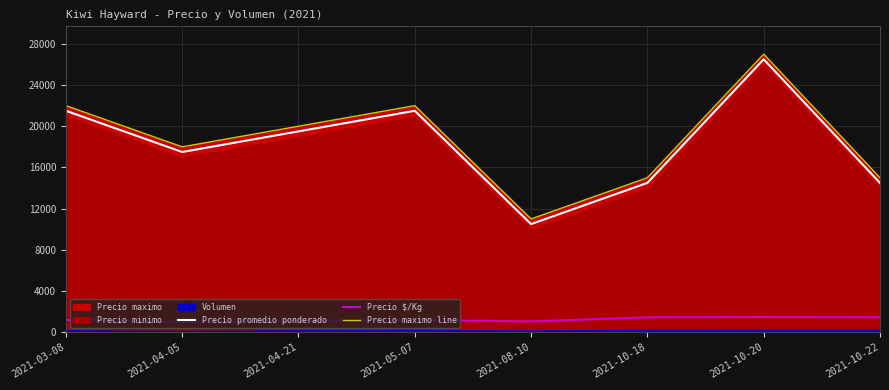

What is the minimum value for Precio promedio ponderado?

10500